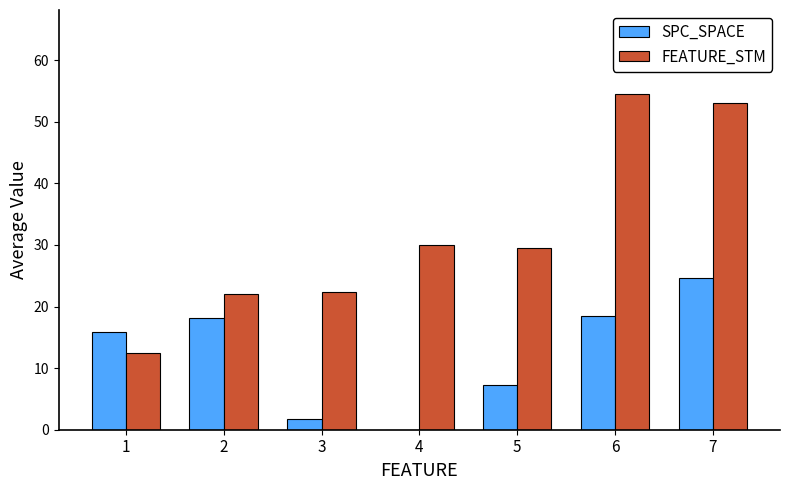

Which series has the largest total across all categories?

FEATURE_STM